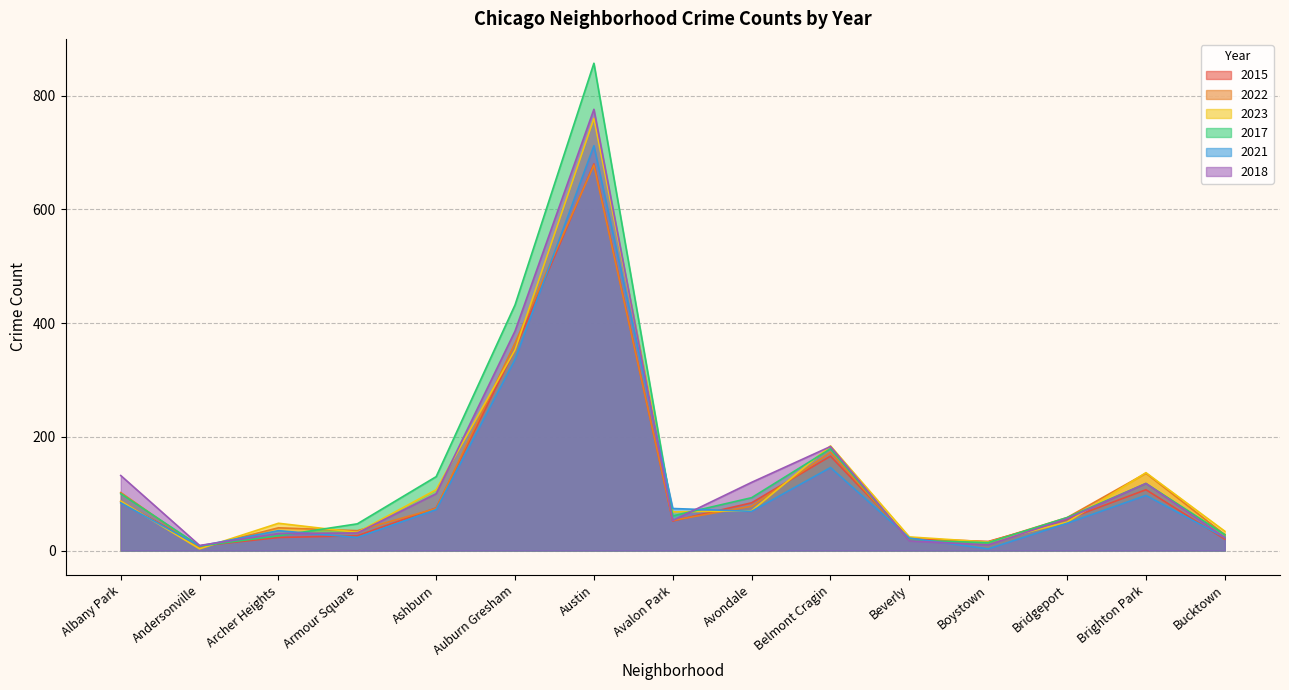

The value of 2017 at Beverly is 18. True or false?

True